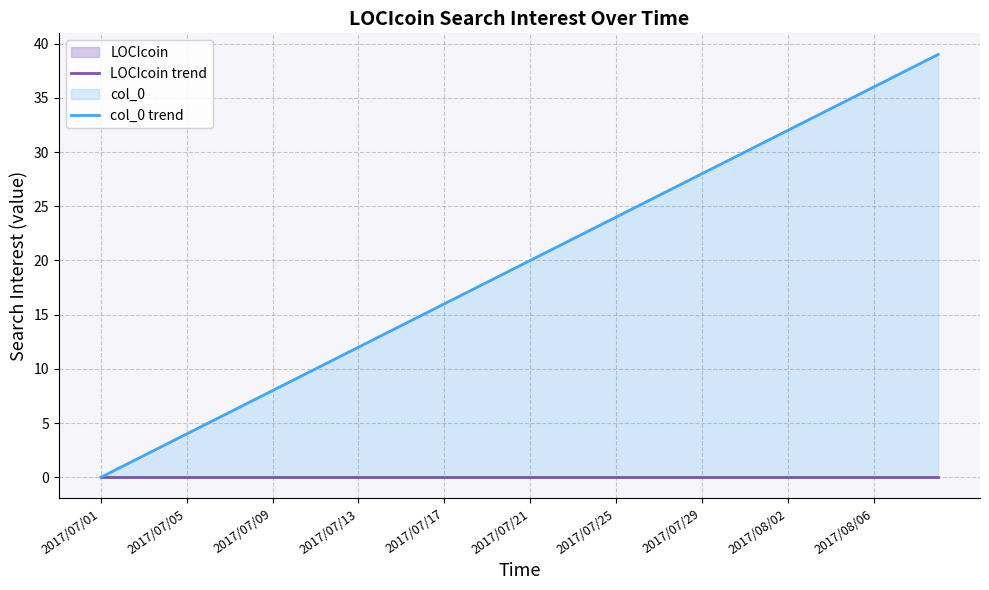

Count the number of data series in this chart.

2